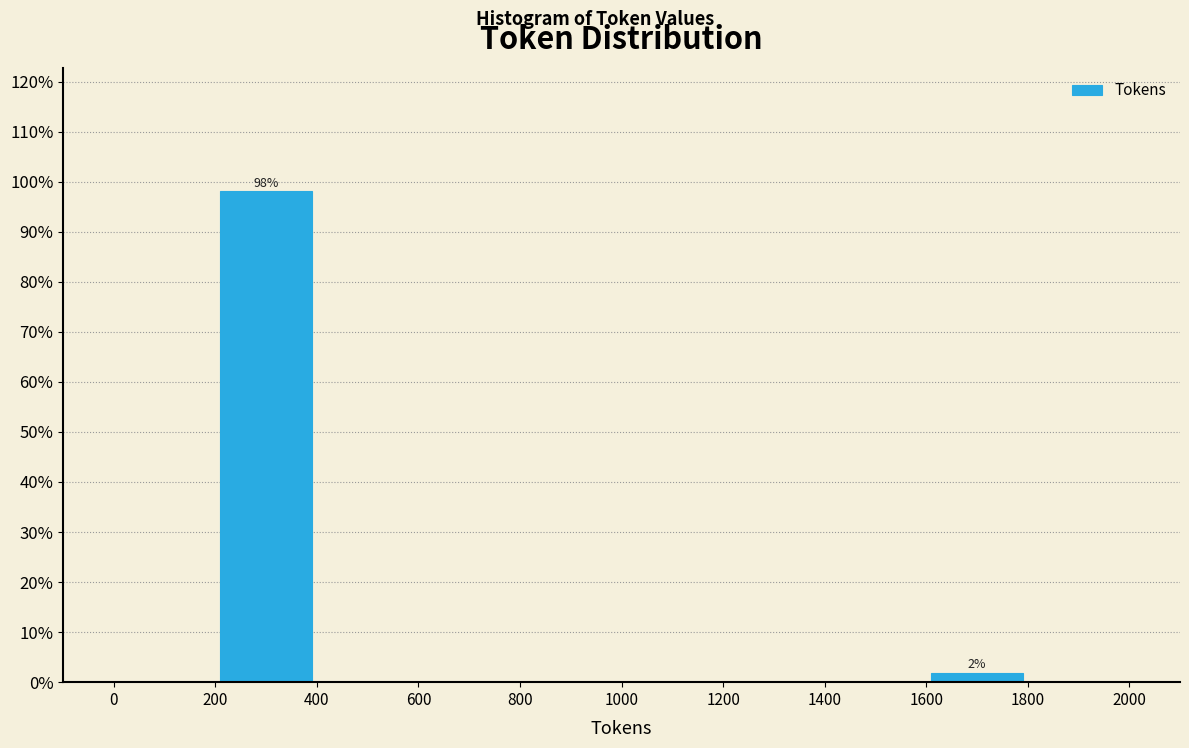

Over which range of the x-axis is the bar tallest?

200 to 400